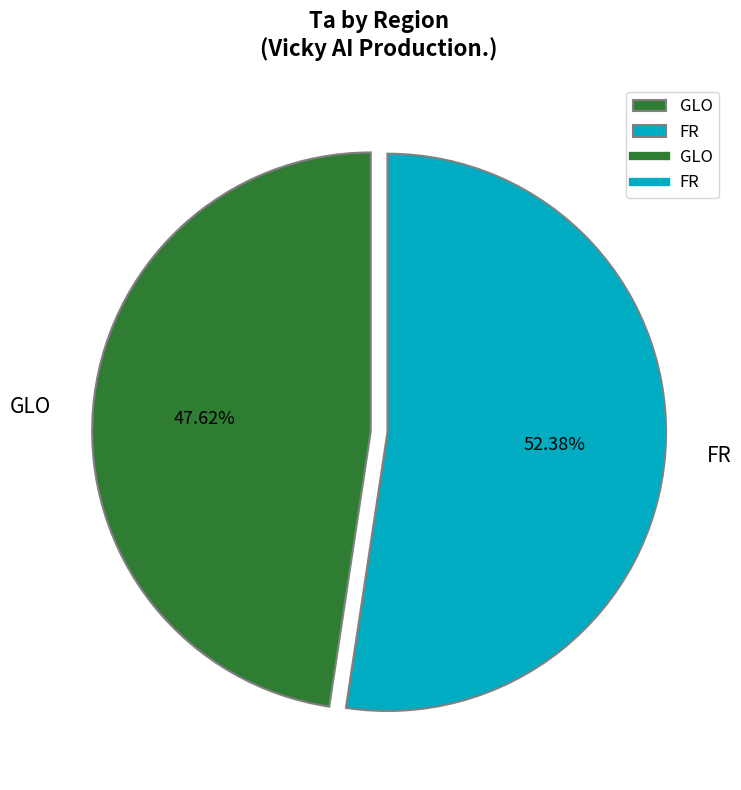

Count the number of slices in the pie.

2